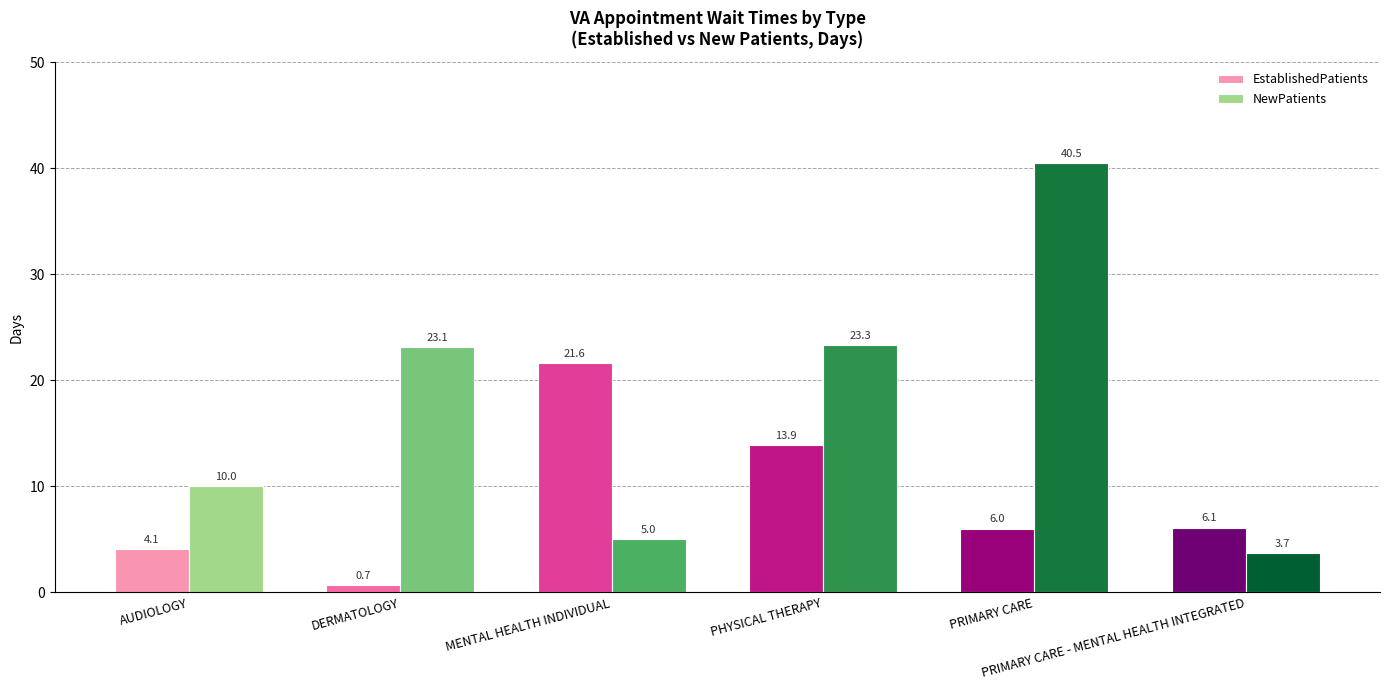

Count the number of data series in this chart.

2